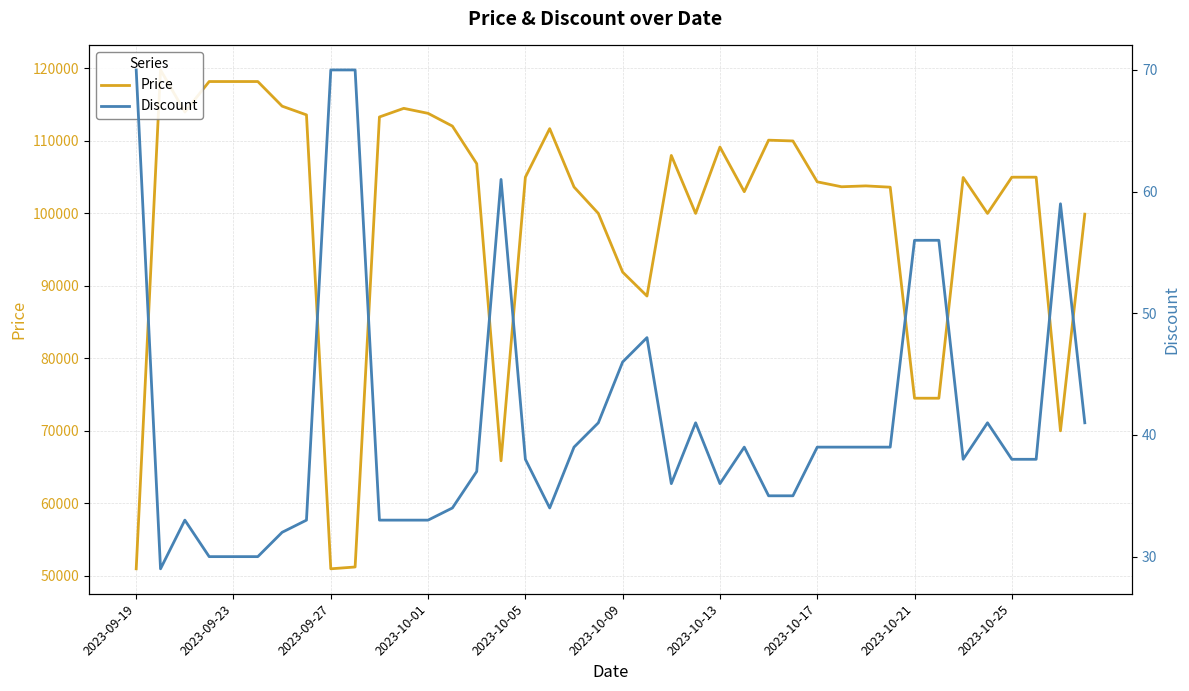

What is the value of the Price point at the 5th from the left?

118200